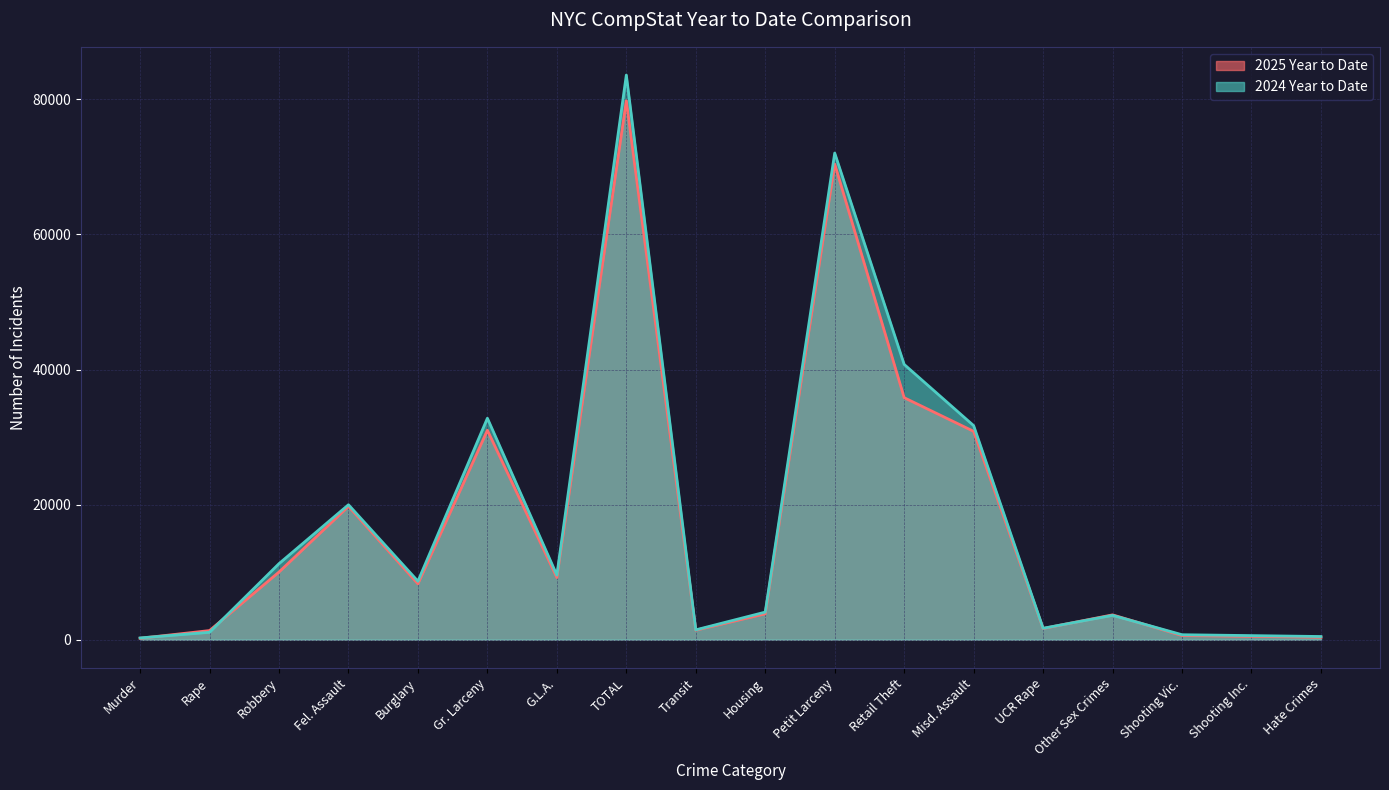

What is the average value of the 2024 Year to Date series?

18020